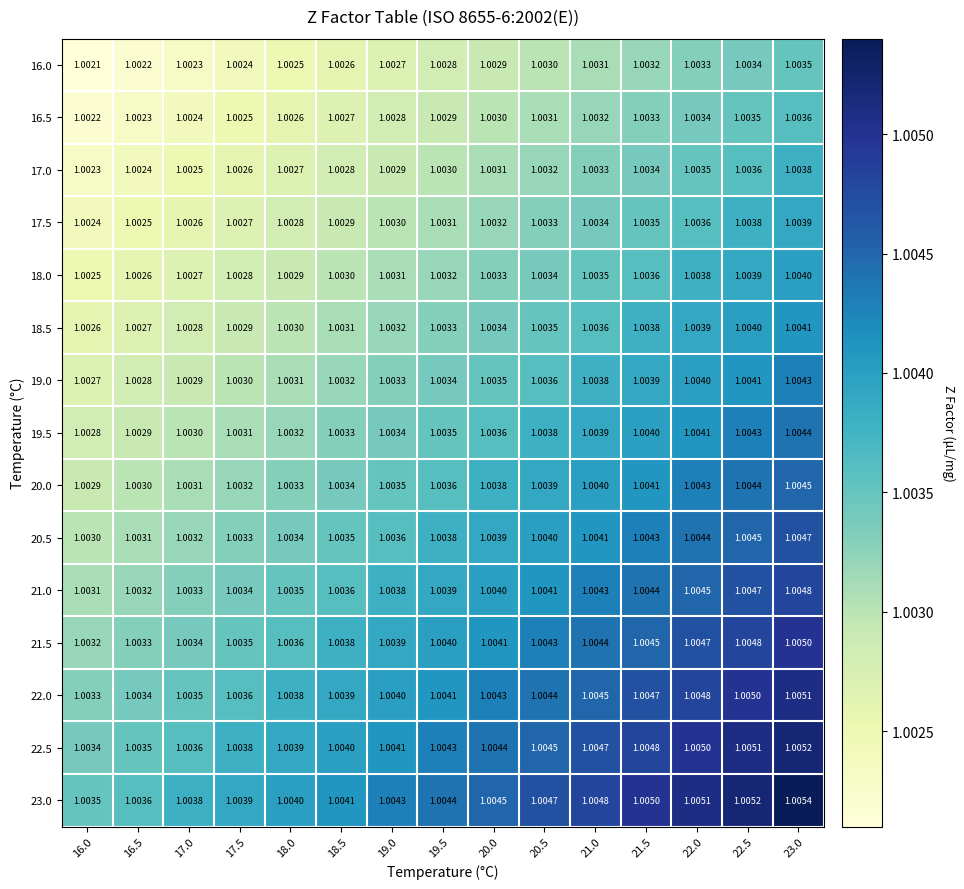

Rank the series at 18.5 from highest to lowest value.

23.0, 22.5, 22.0, 21.5, 21.0, 20.5, 20.0, 19.5, 19.0, 18.5, 18.0, 17.5, 17.0, 16.5, 16.0